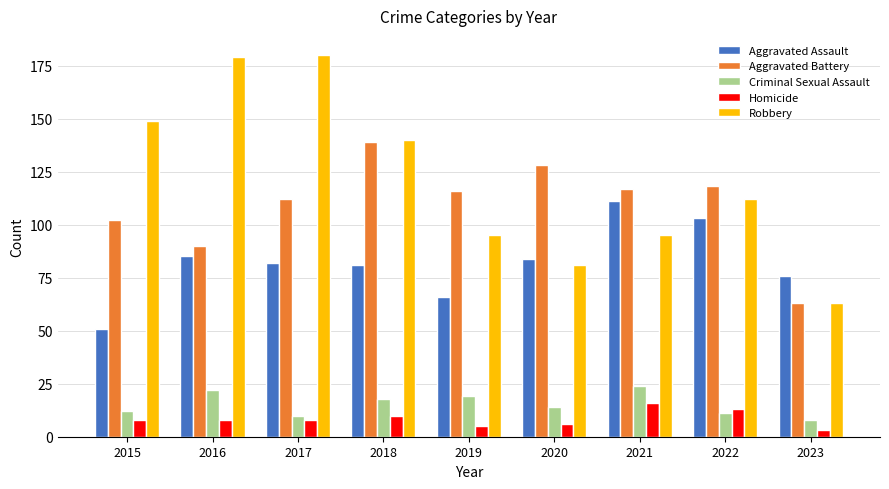

At 2020, list the series in order from largest to smallest.

Aggravated Battery, Aggravated Assault, Robbery, Criminal Sexual Assault, Homicide